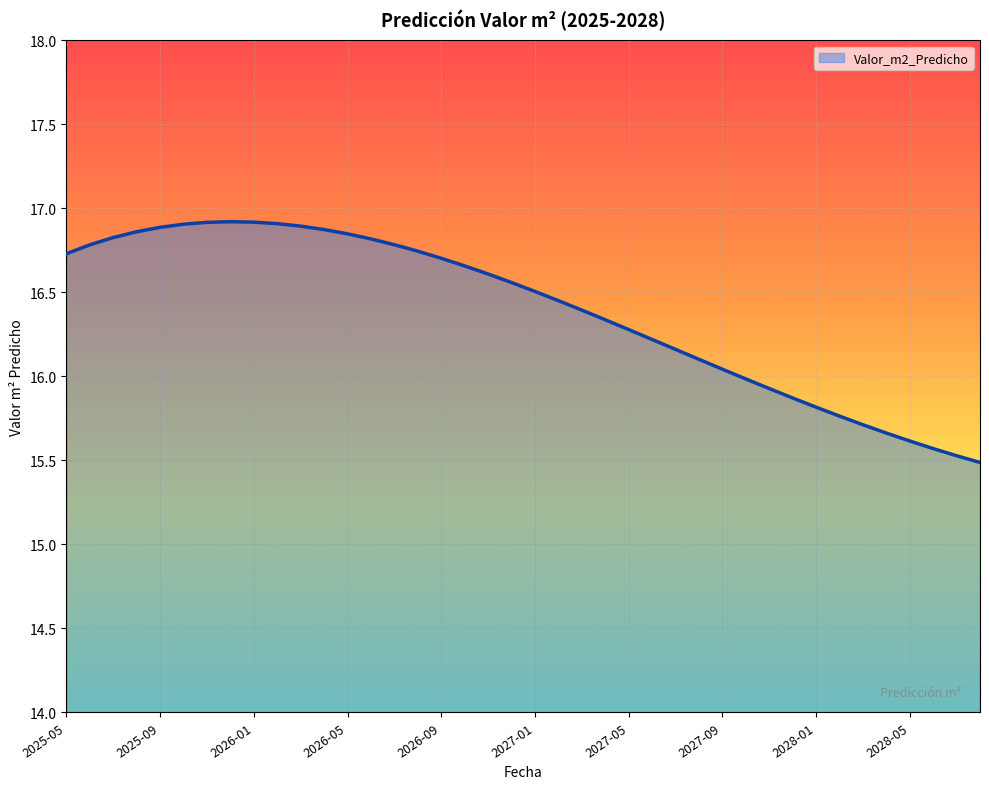

What is the maximum value shown in the chart?

16.9